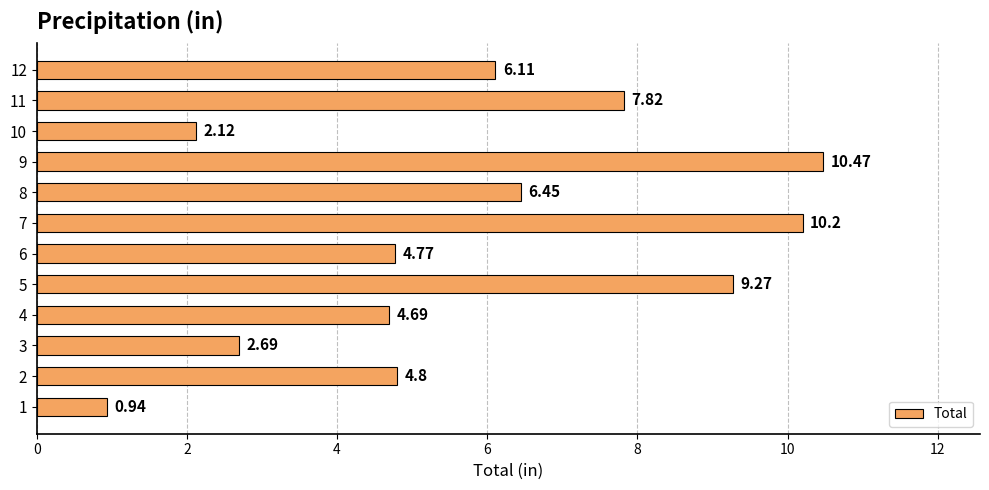

Rank the categories by value from lowest to highest.

1, 10, 3, 4, 6, 2, 12, 8, 11, 5, 7, 9